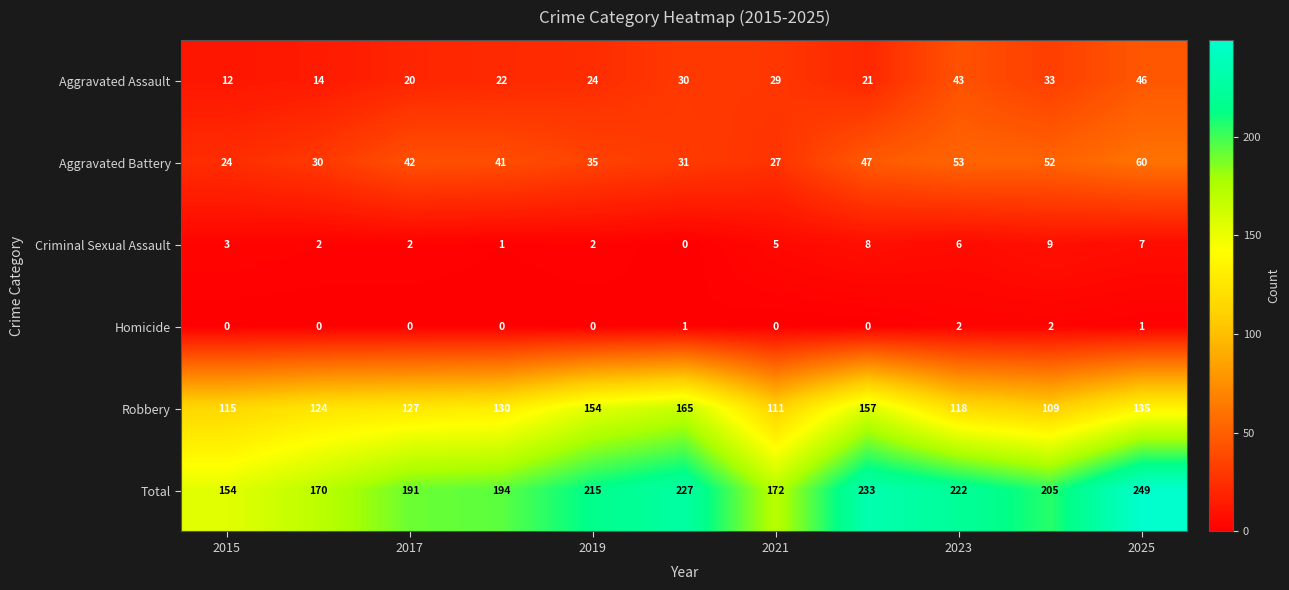

Rank the series by their maximum value, from highest to lowest.

Total, Robbery, Aggravated Battery, Aggravated Assault, Criminal Sexual Assault, Homicide